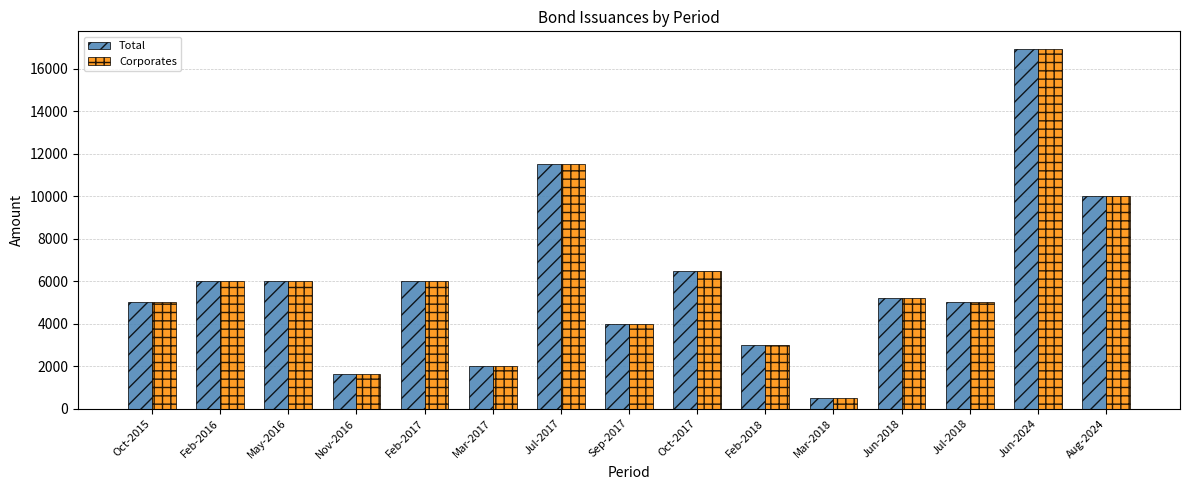

What is the lowest value of the Corporates series?

500.0